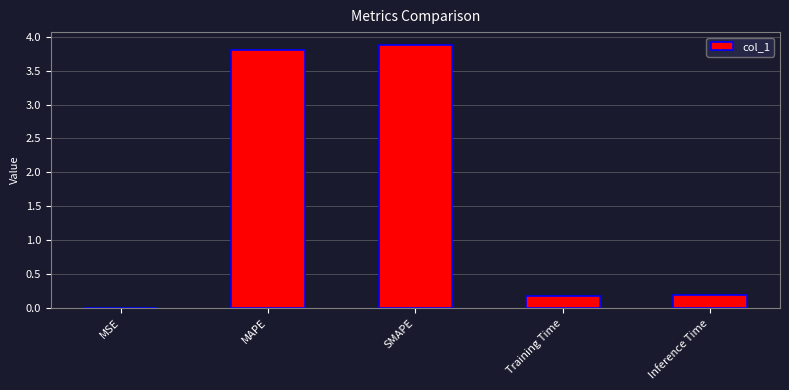

Are the bars horizontal?

No